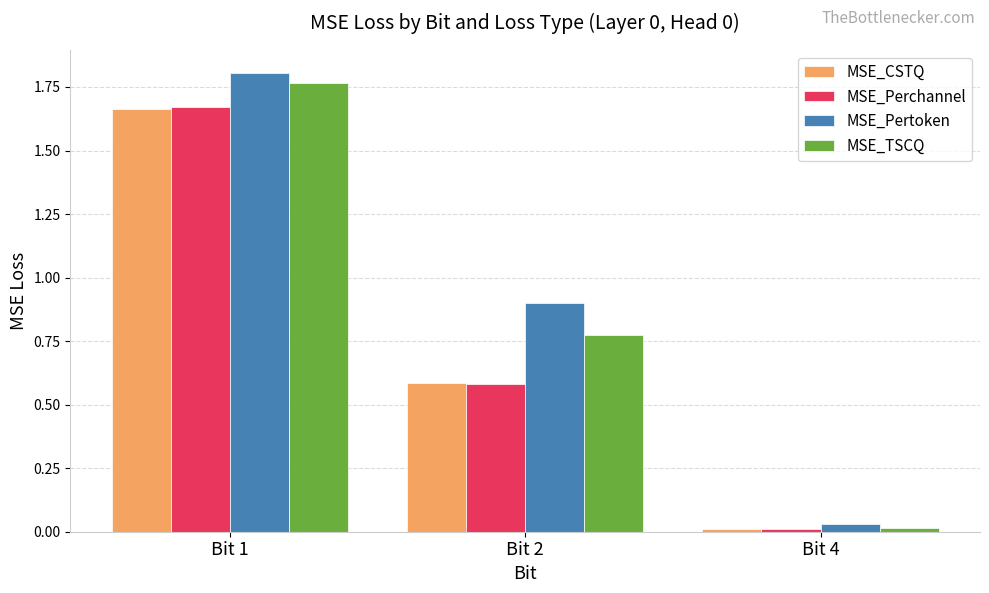

How many bars are there in total?

12